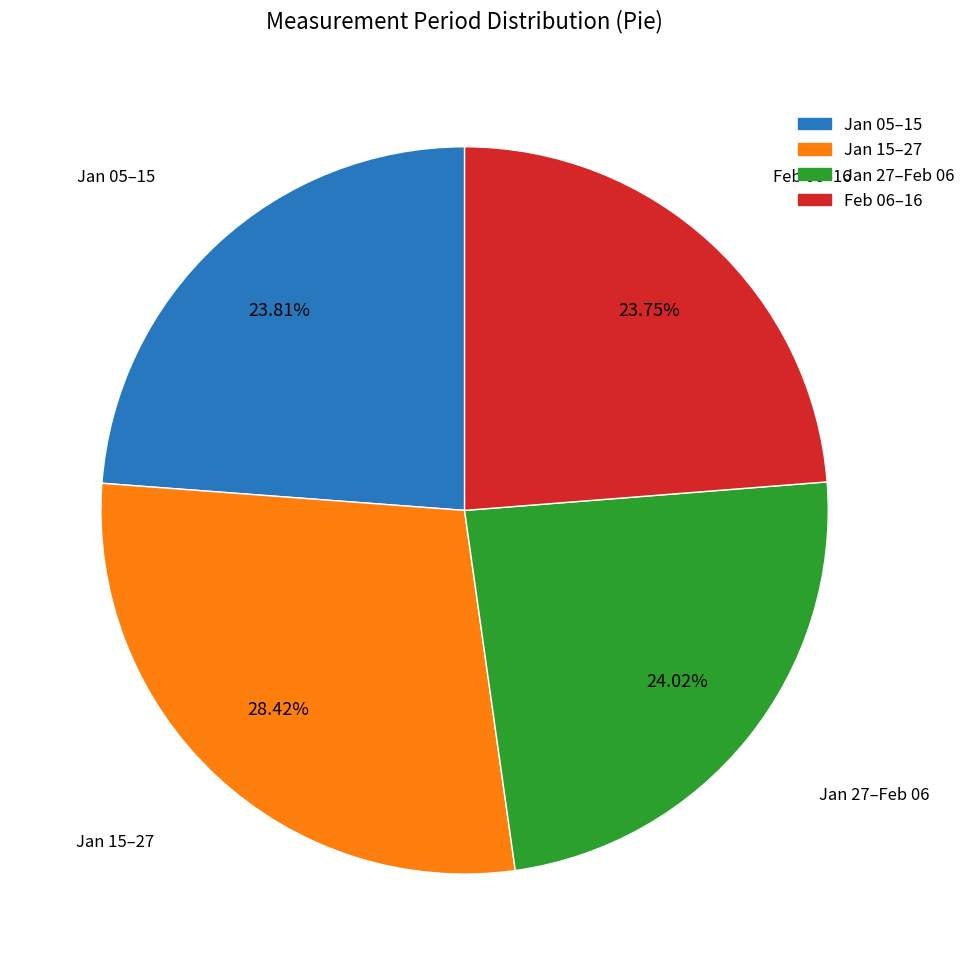

How many slices are in this pie chart?

4